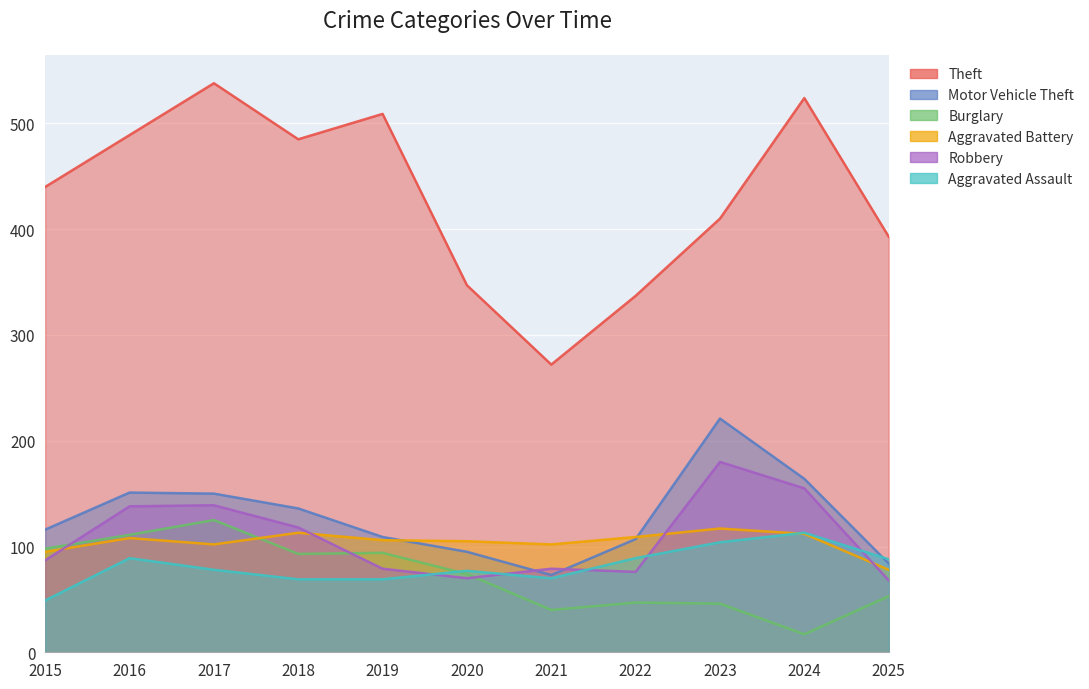

What is the difference between the second highest and second lowest values in the Aggravated Assault series?

35